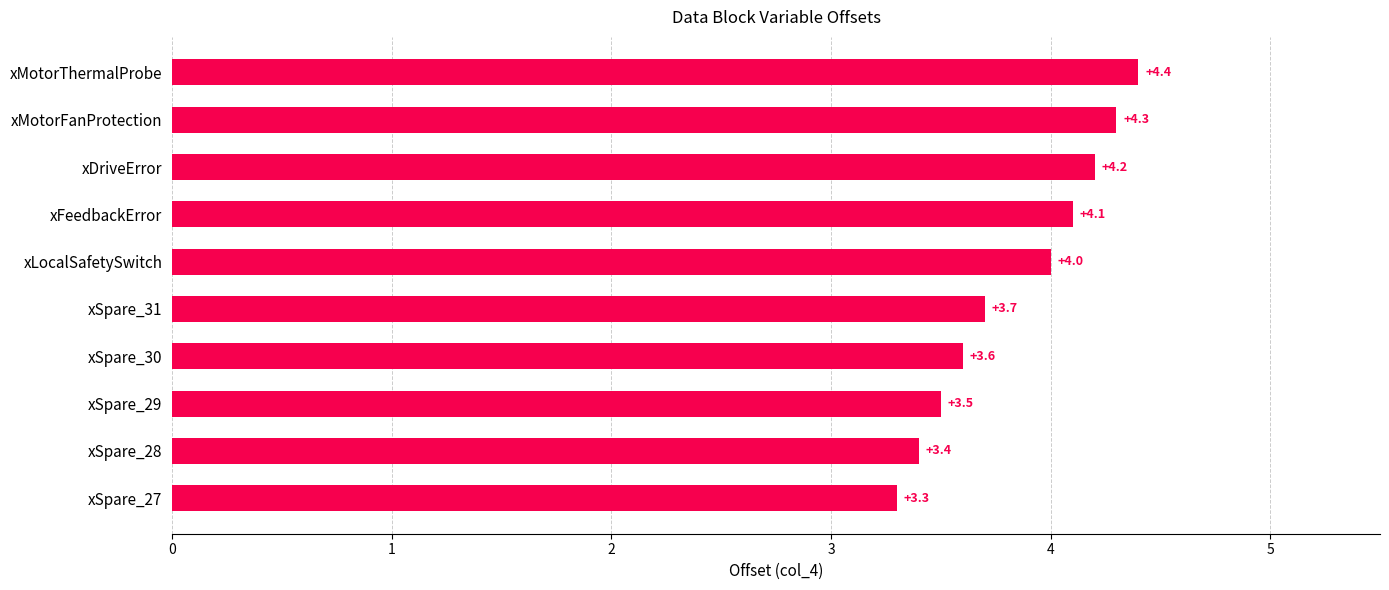

Rank the categories by value from highest to lowest.

xMotorThermalProbe, xMotorFanProtection, xDriveError, xFeedbackError, xLocalSafetySwitch, xSpare_31, xSpare_30, xSpare_29, xSpare_28, xSpare_27